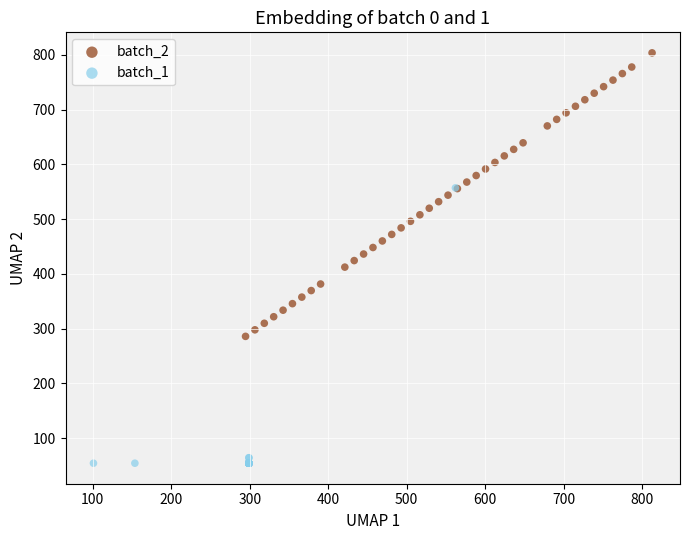

Which series reaches the maximum Y coordinate?

batch_2